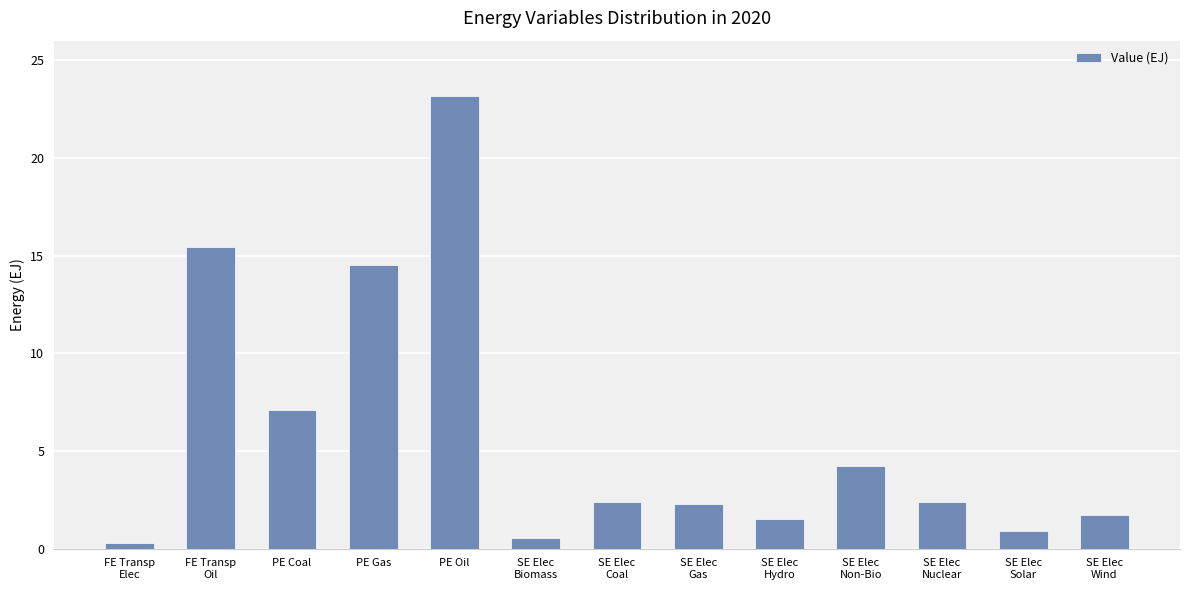

What is the maximum value shown in the chart?

23.2